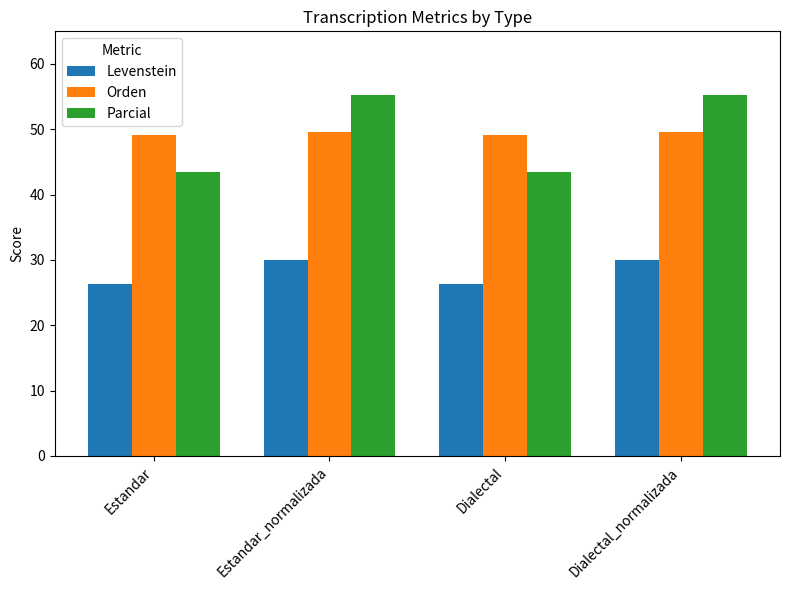

At how many categories does at least one series exceed 31?

4